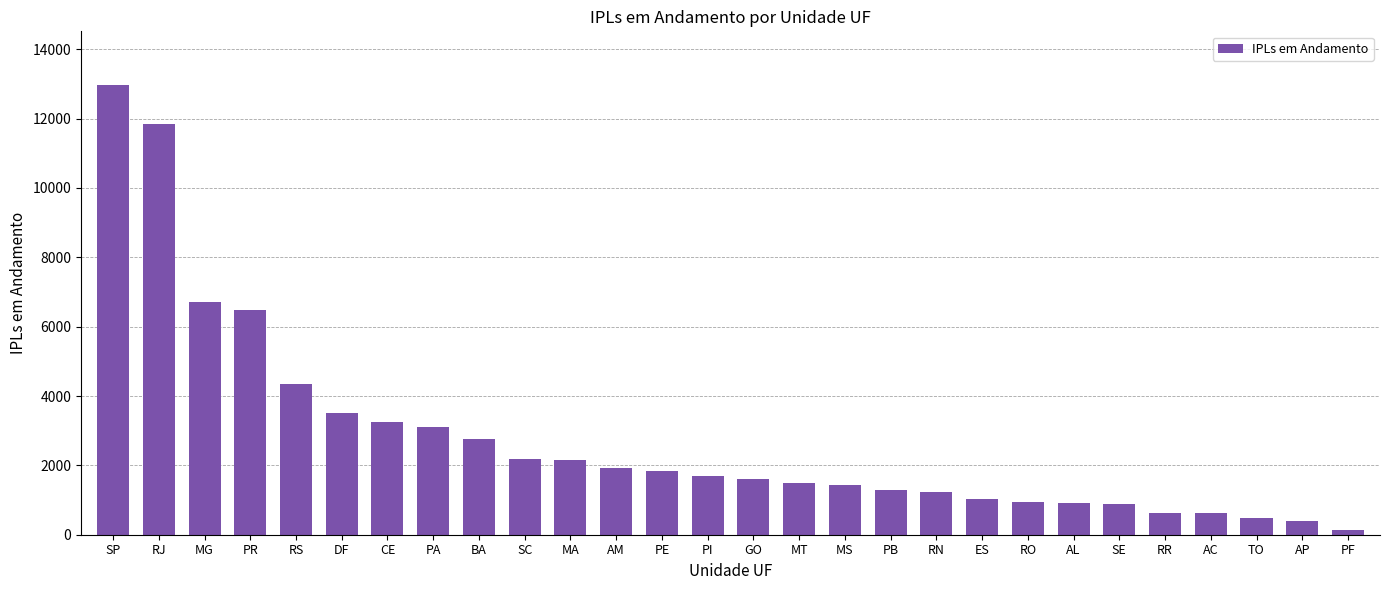

What is the difference between the maximum and minimum values?

12813